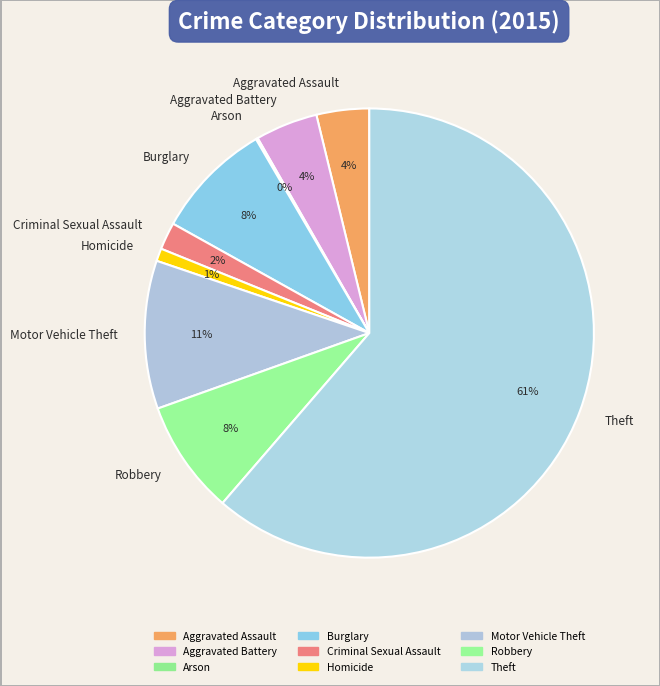

Which category has the biggest portion of the pie?

Theft